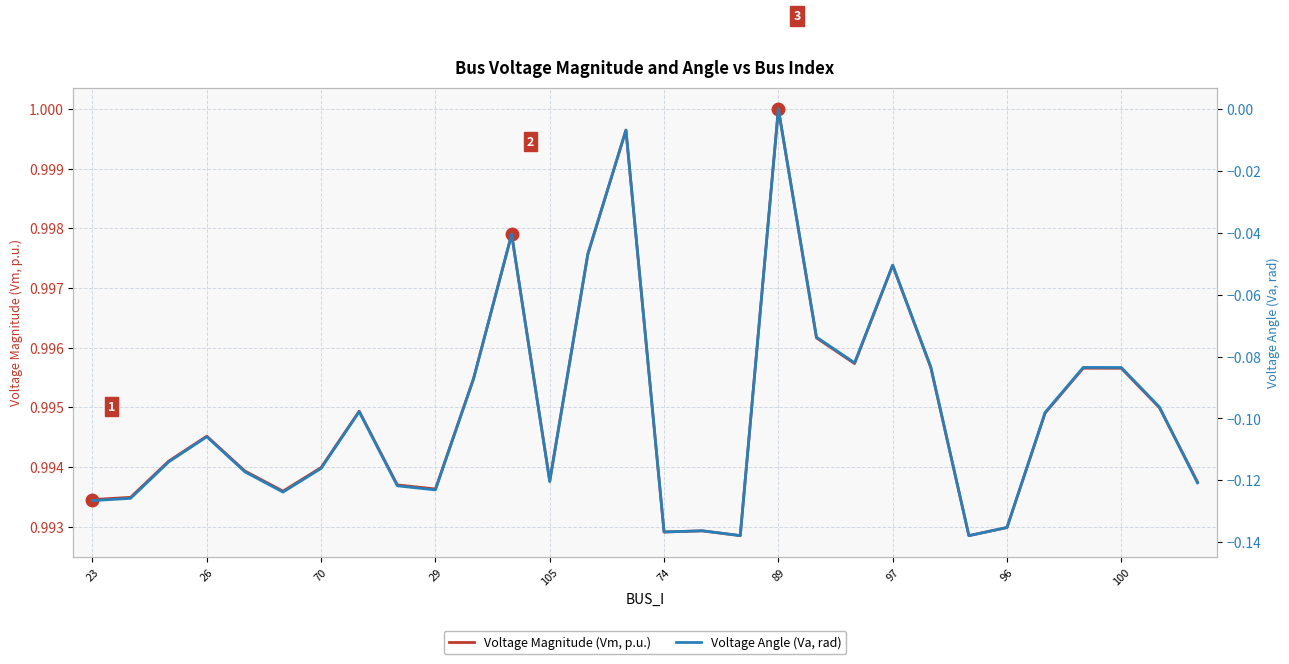

Is this an area chart (filled region under the line)?

No